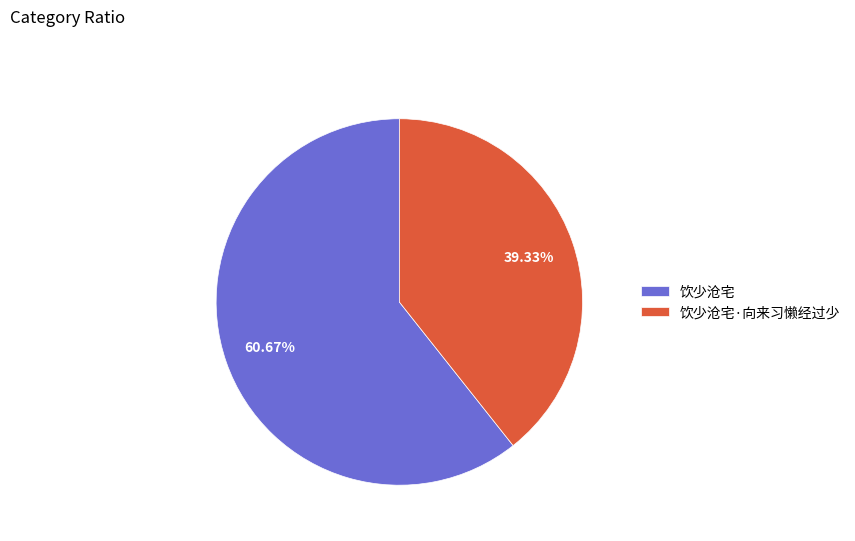

Approximately how many times larger is the value at 饮少沧宅·向来习懒经过少 compared to 饮少沧宅?

0.6